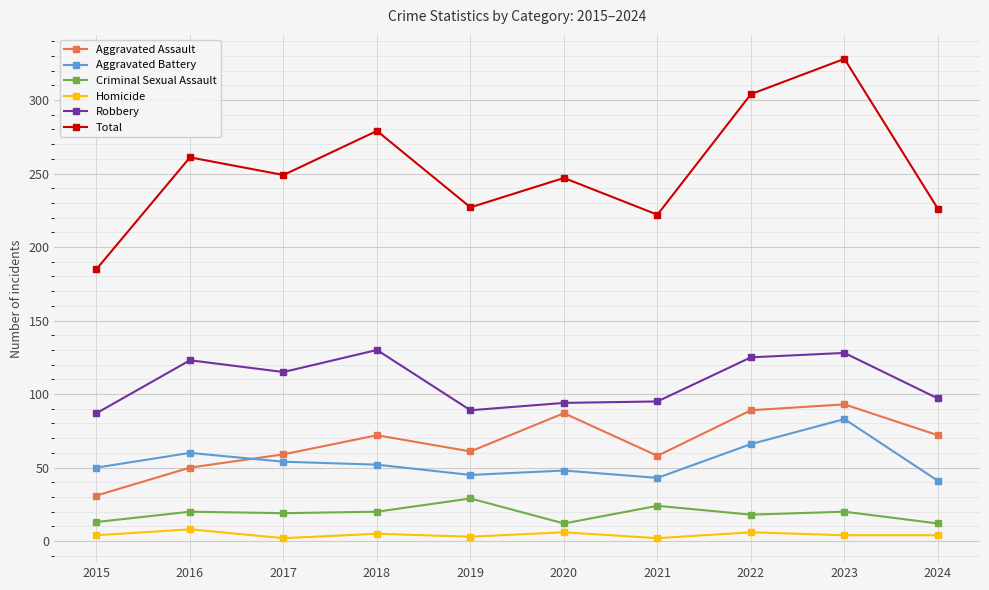

Which series has the largest range (max minus min)?

Total